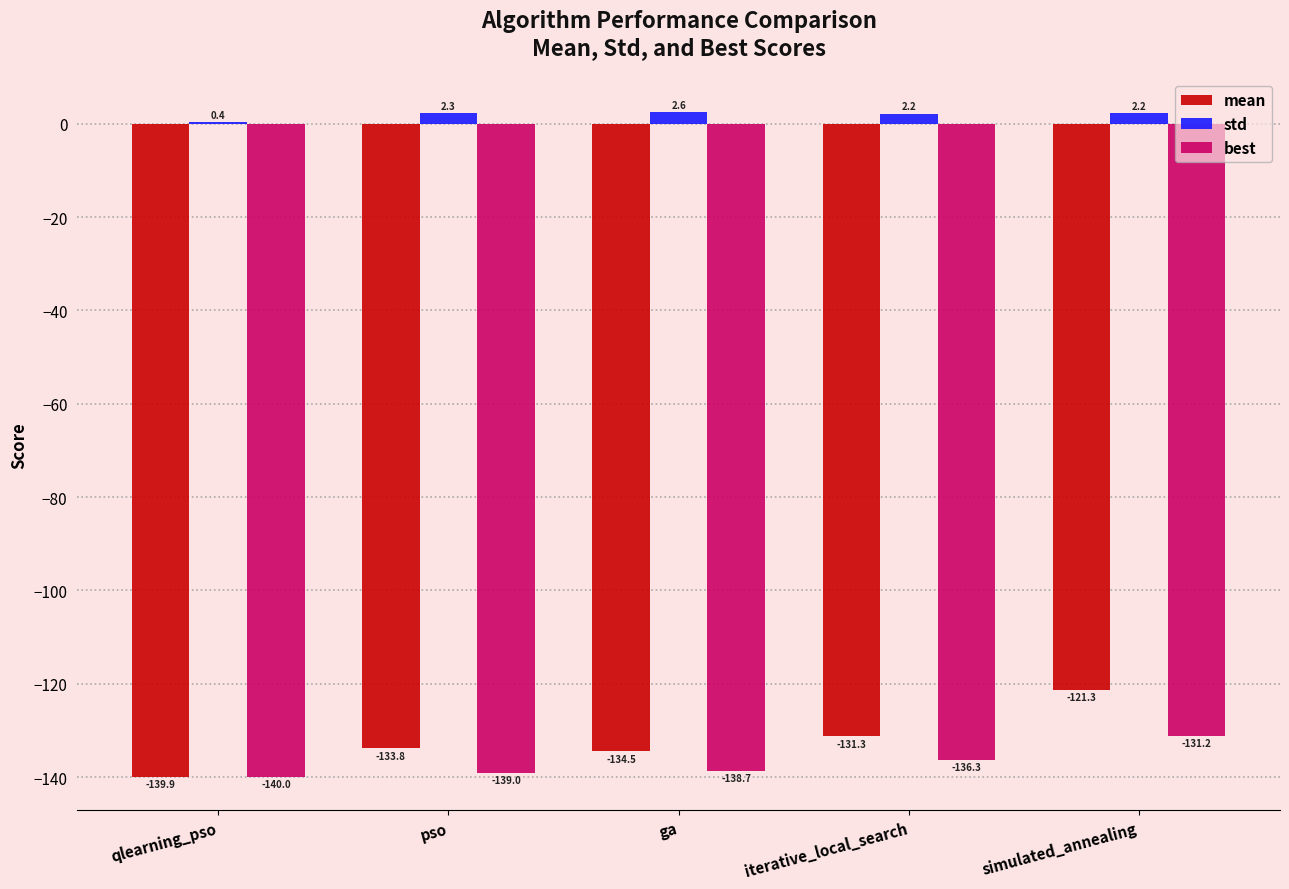

Where does the best series first go above -138?

iterative_local_search